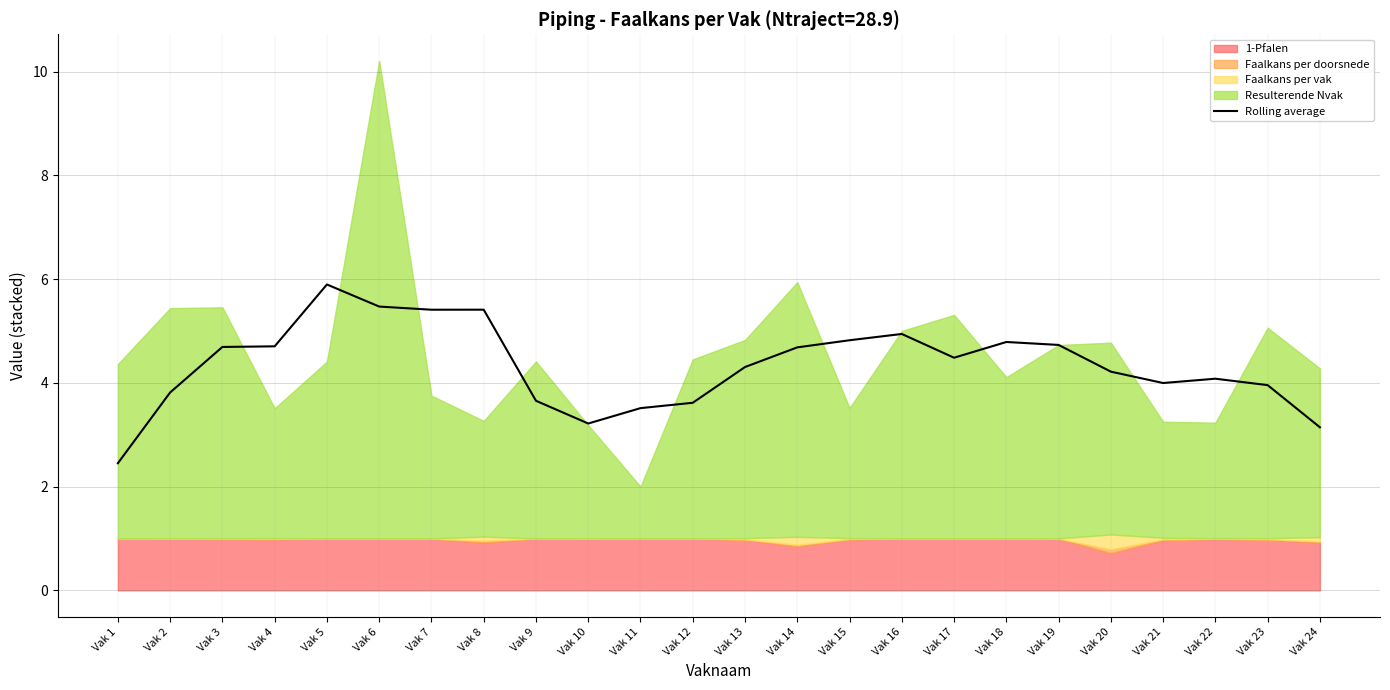

What is the highest value of the Rolling average series?

5.9